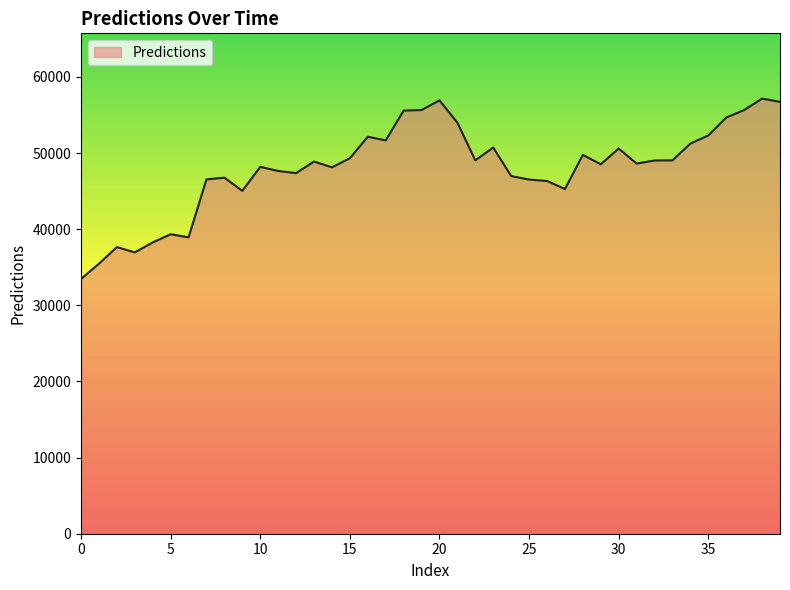

What is the average value?

48050.9